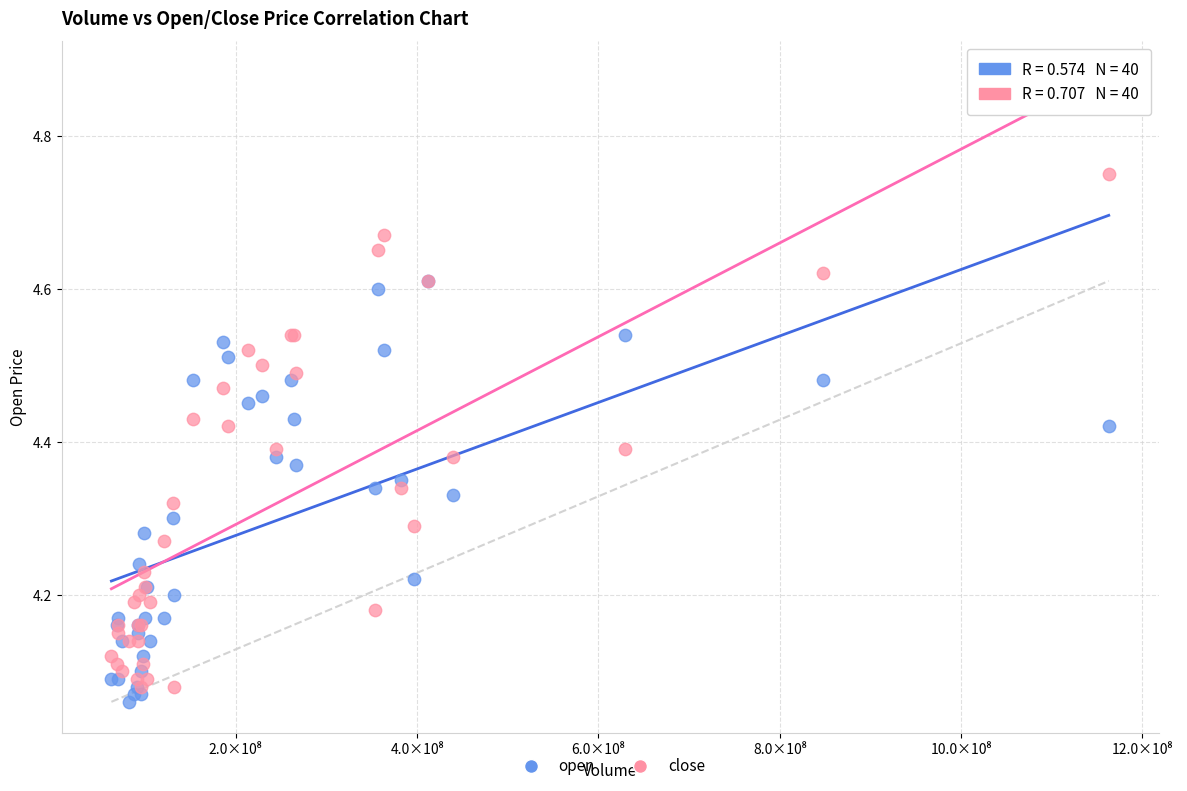

What are all the series names shown in the legend?

open, close